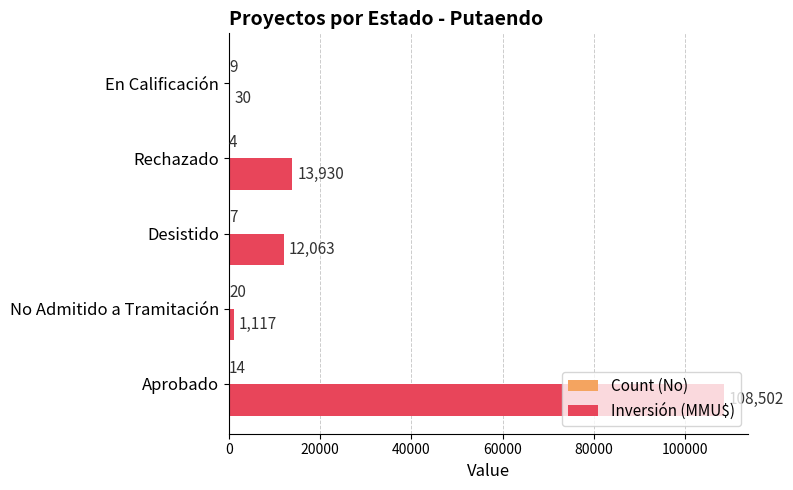

The value of Inversión (MMU$) at Rechazado is 13930. True or false?

True